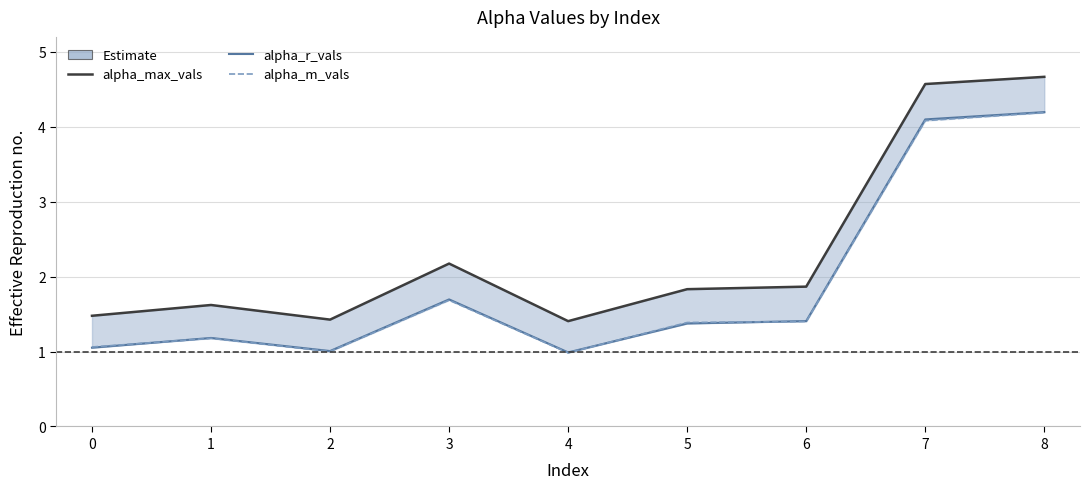

Rank the series at 1 from lowest to highest value.

alpha_m_vals, alpha_r_vals, alpha_max_vals